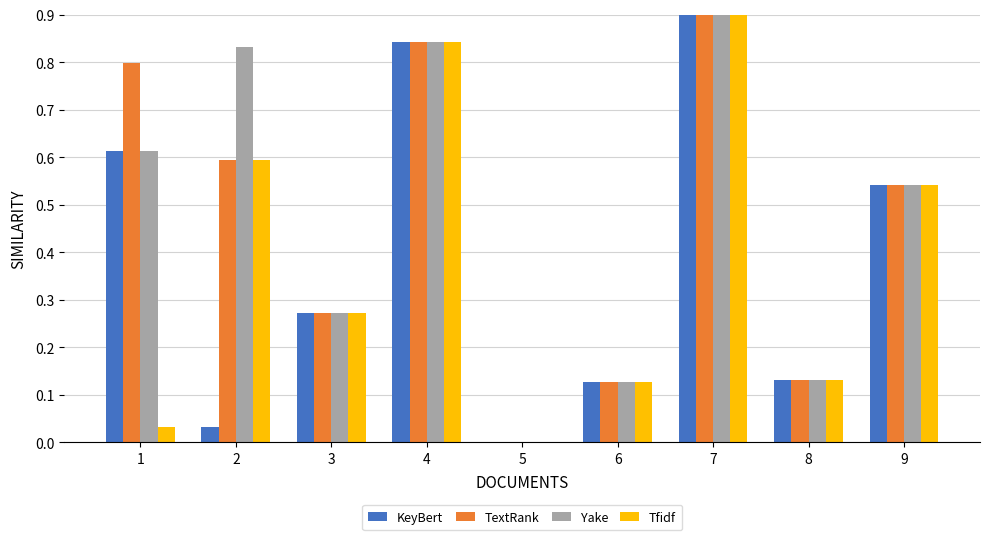

At which category is the sum across all series the highest?

7